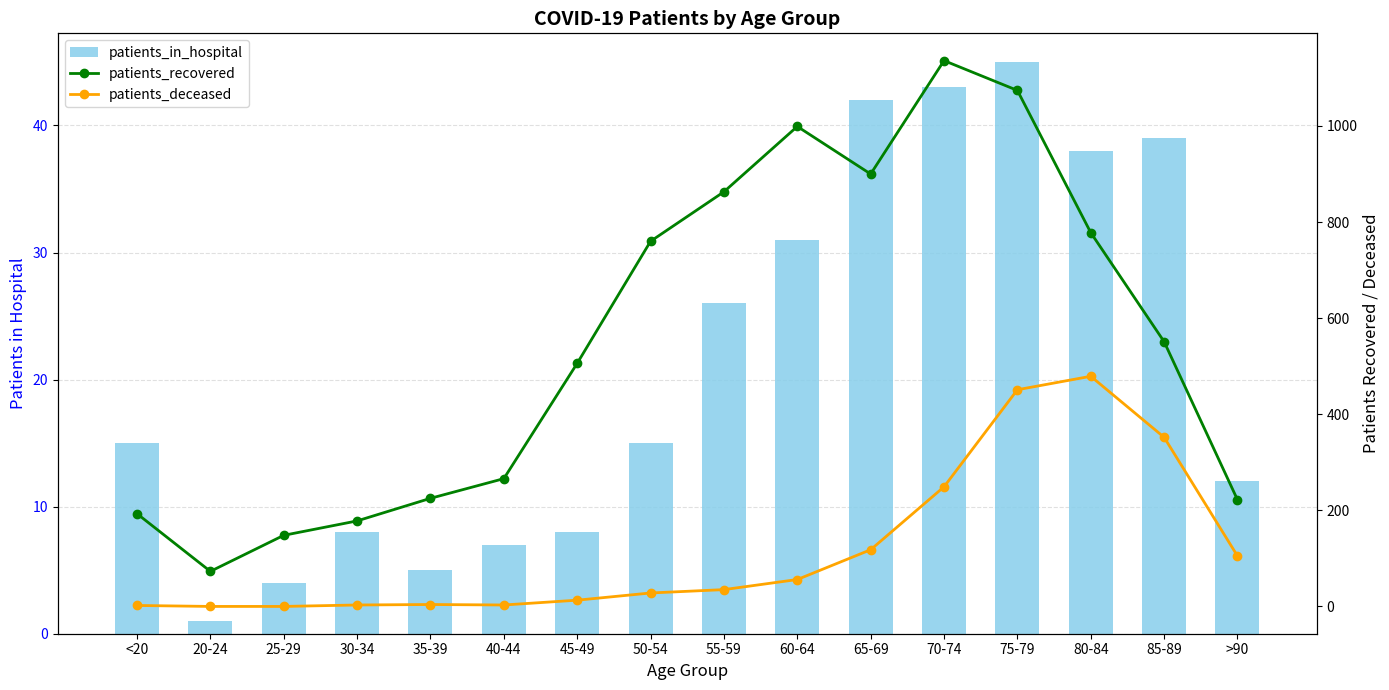

What is the label of the 12th bar from the left?

70-74